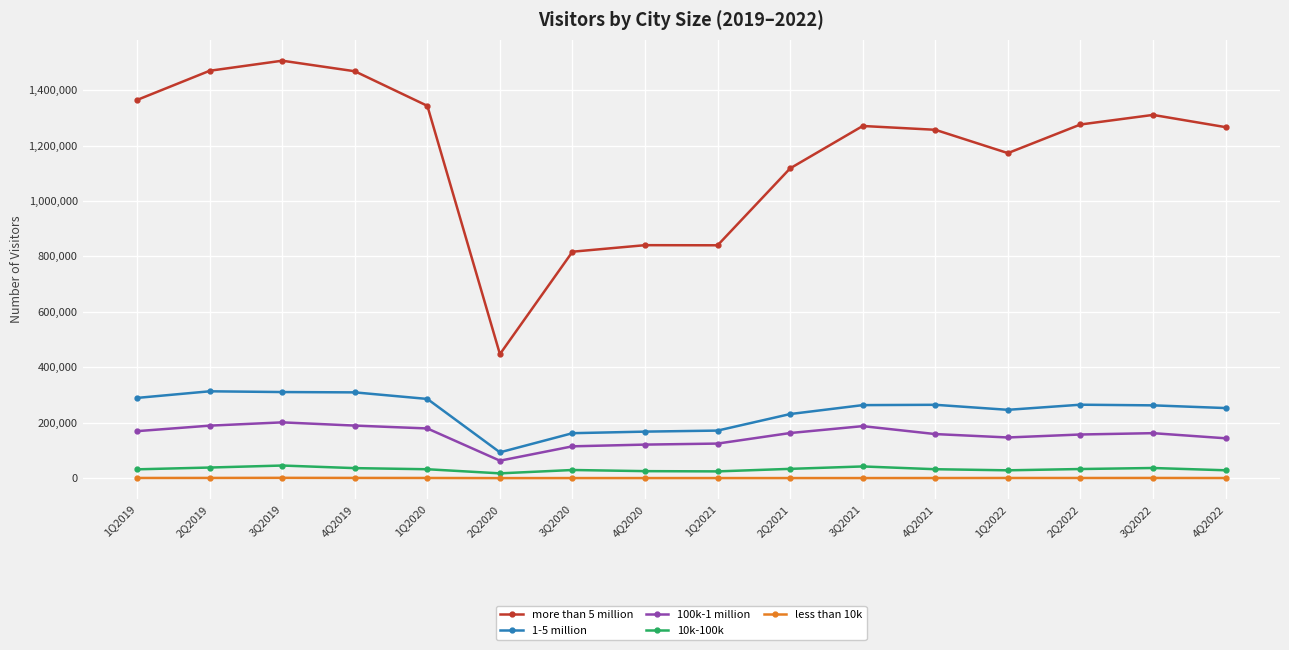

What is the value of the more than 5 million point at the 8th from the left?

840608